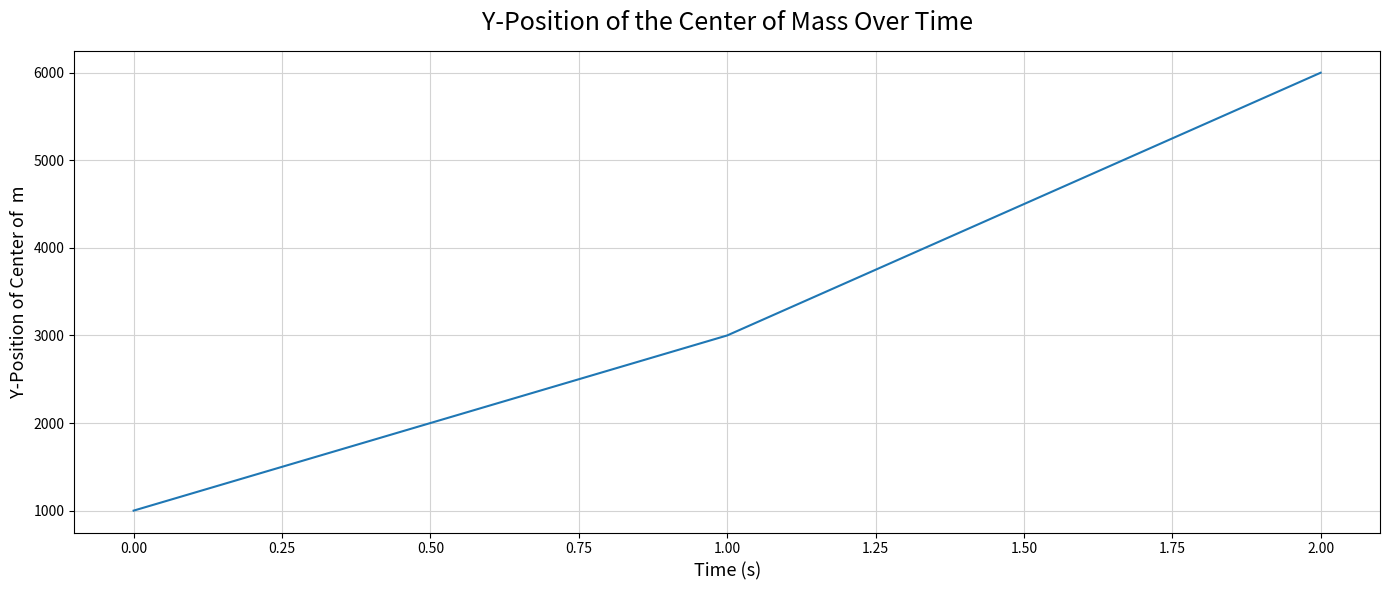

Is it true that the value at 0.00 is 1000?

True